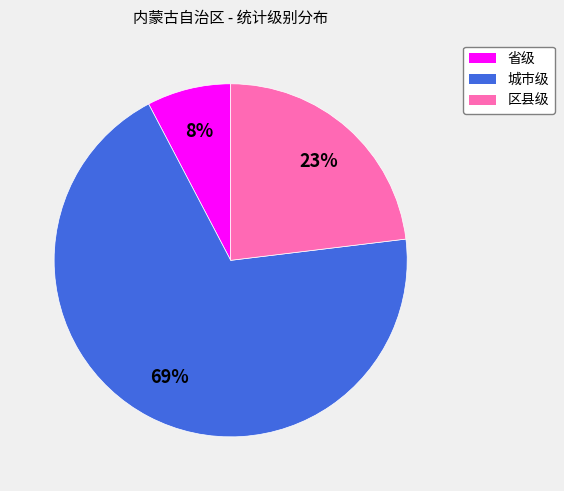

The 城市级 slice represents 77% of the pie. True or false?

False